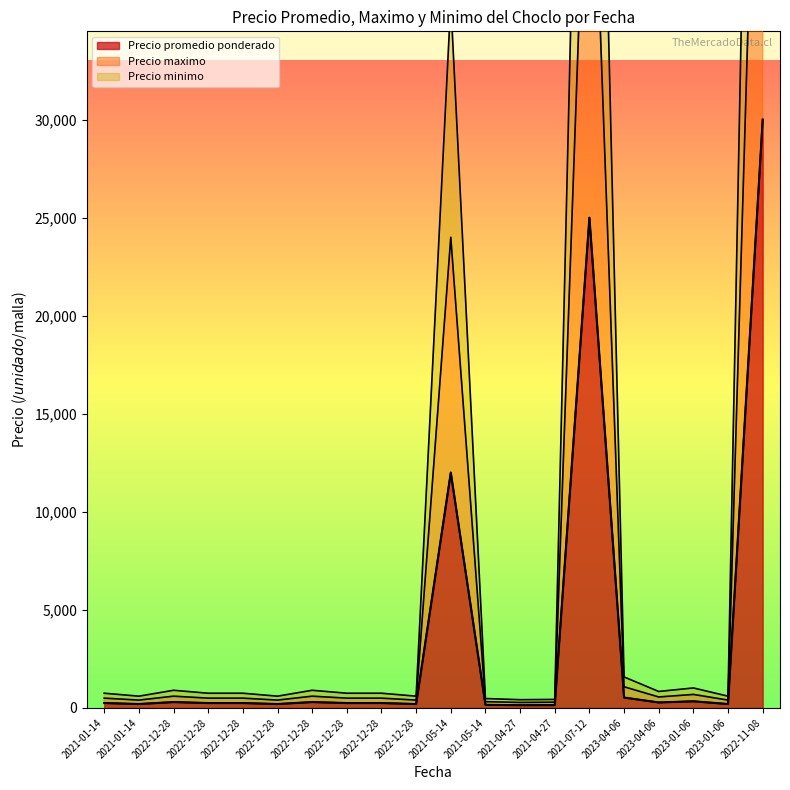

Which label corresponds to the smallest value in the chart?

2021-04-27